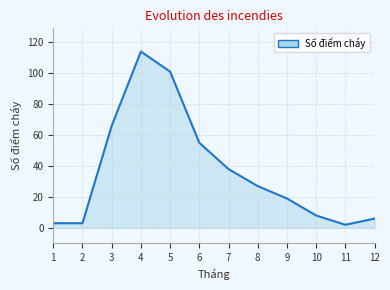

What is the difference between the values at 2 and 6?

52